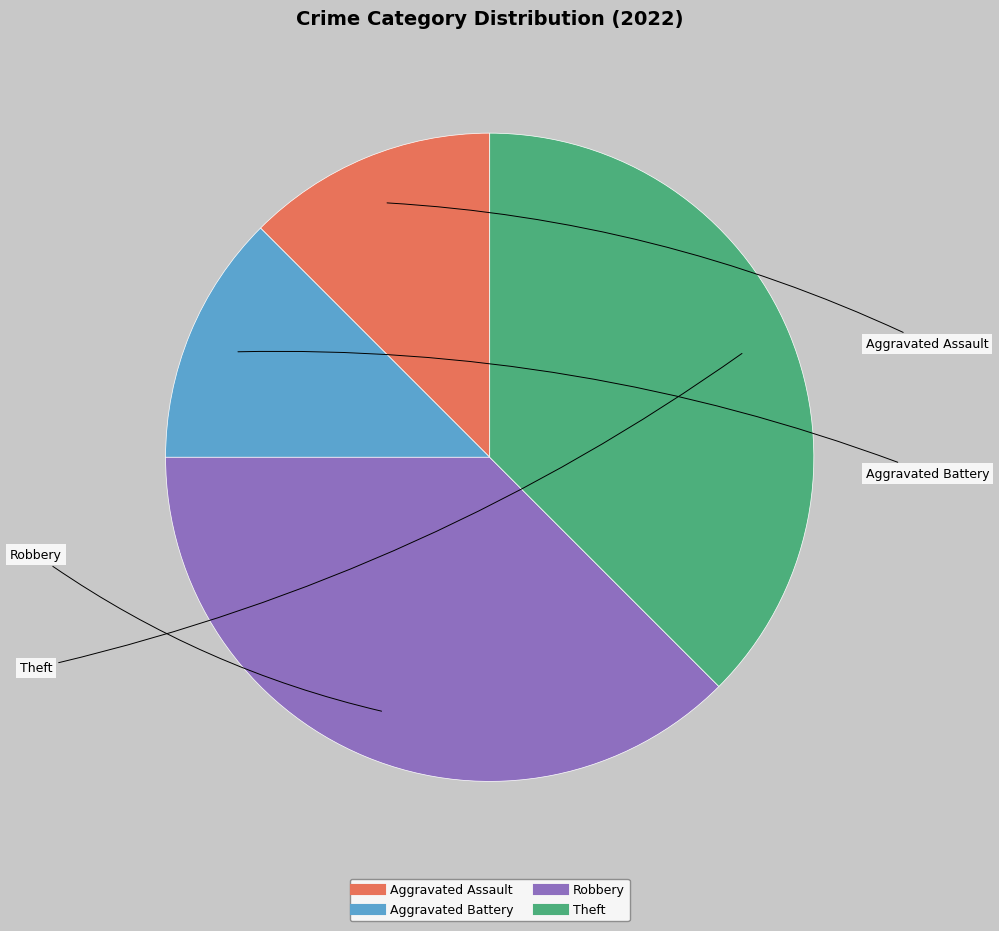

Does any single category account for the majority?

No